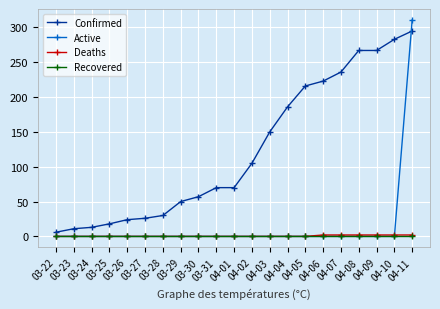

Which series has the widest spread of values?

Active